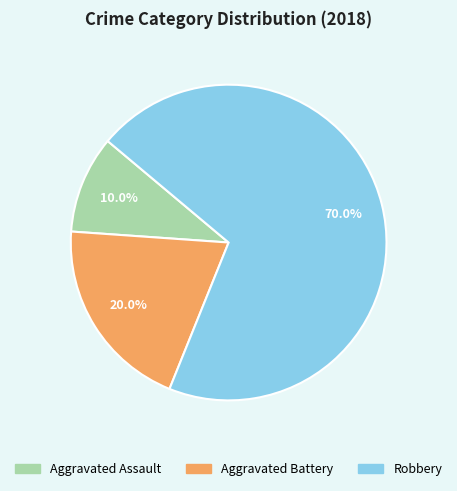

Is Aggravated Battery the majority of the pie?

No